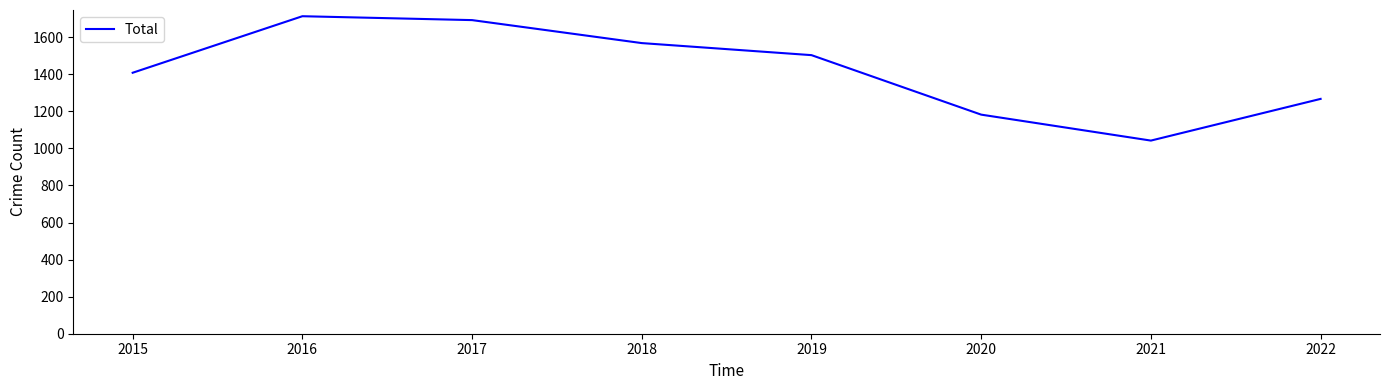

What is the change in value from 2018 to 2022?

-301